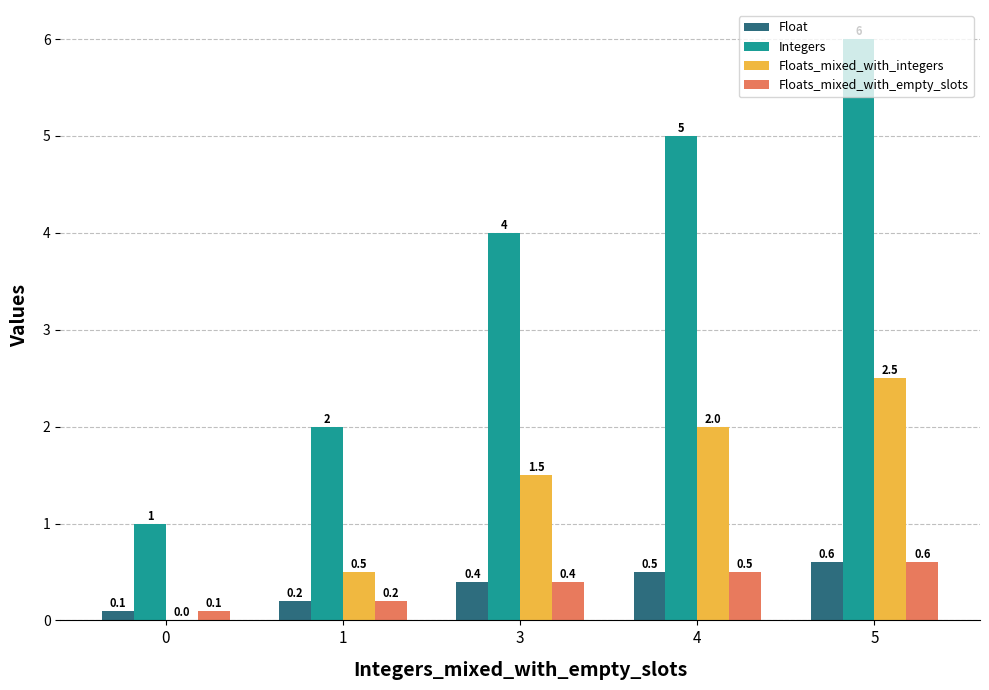

The Floats_mixed_with_empty_slots series shows 0.5 at 4. True or false?

True